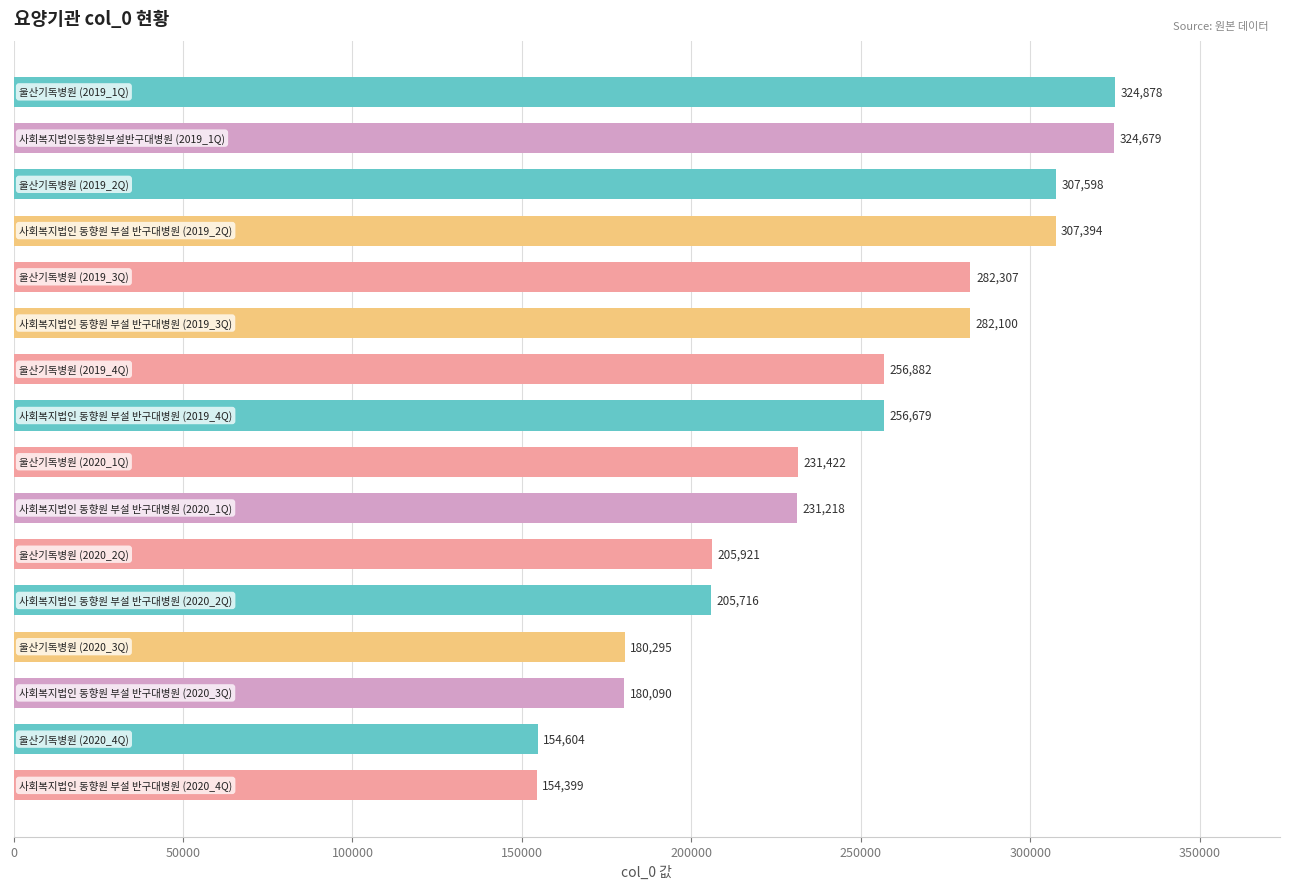

What is the difference between the second highest and minimum values?

170280